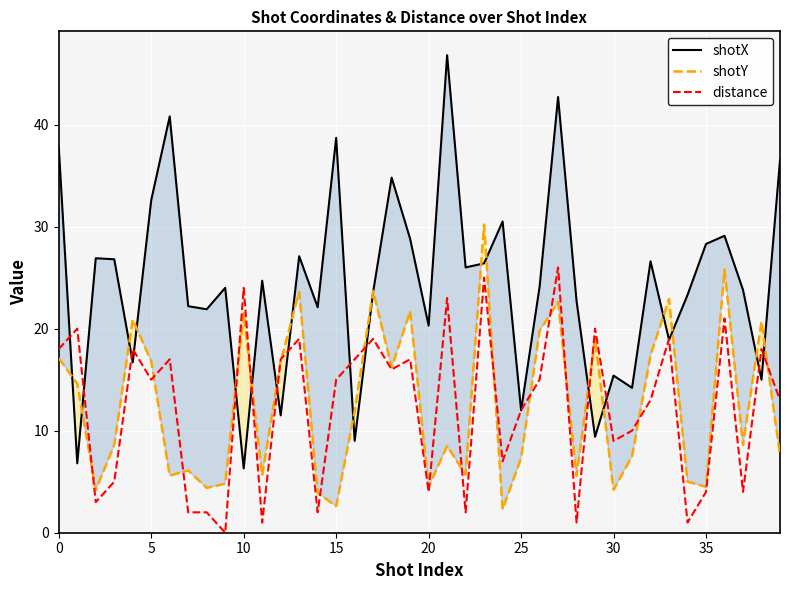

How many data points in shotY are above 8?

22